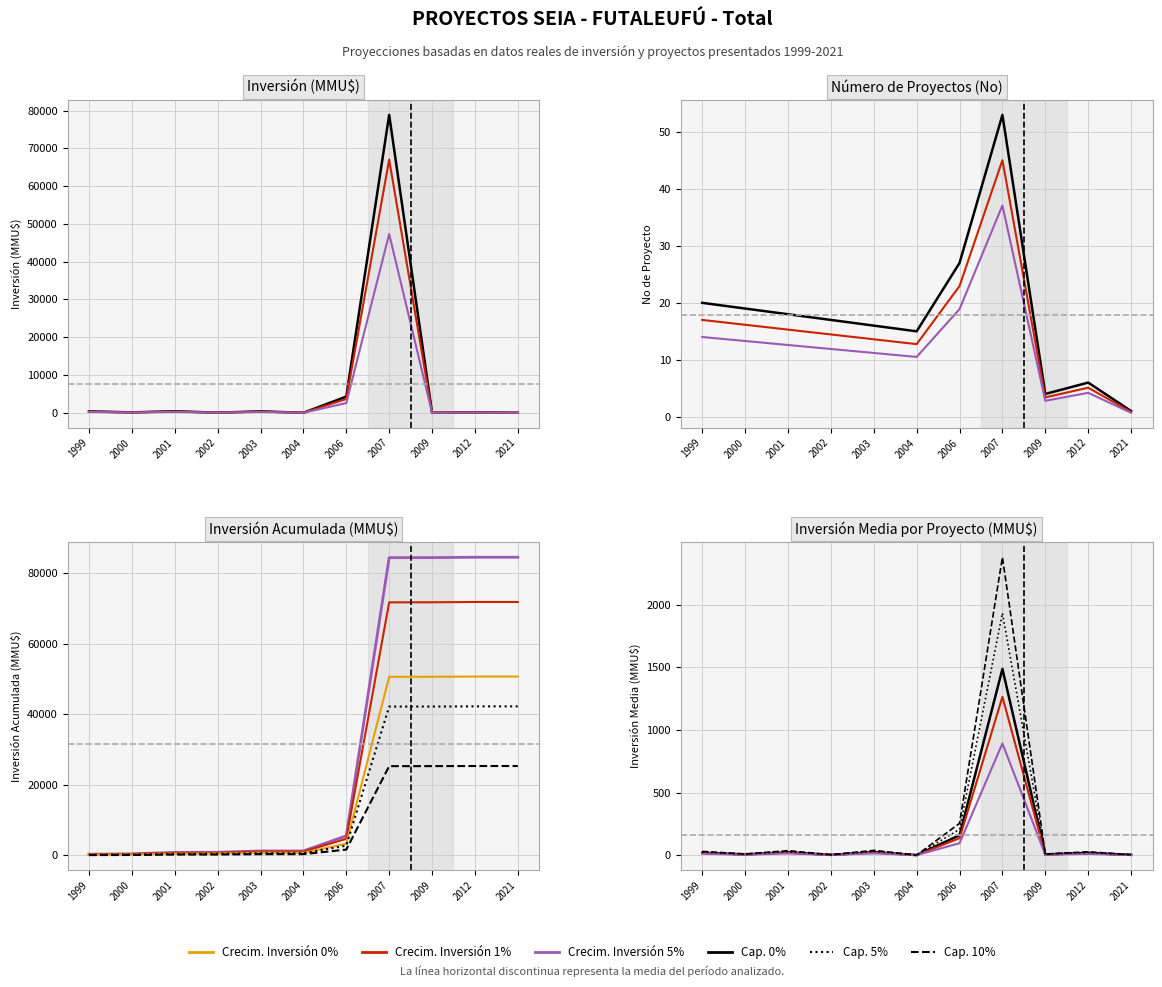

True or false: 10% cap and 5% cap intersect in this chart.

False